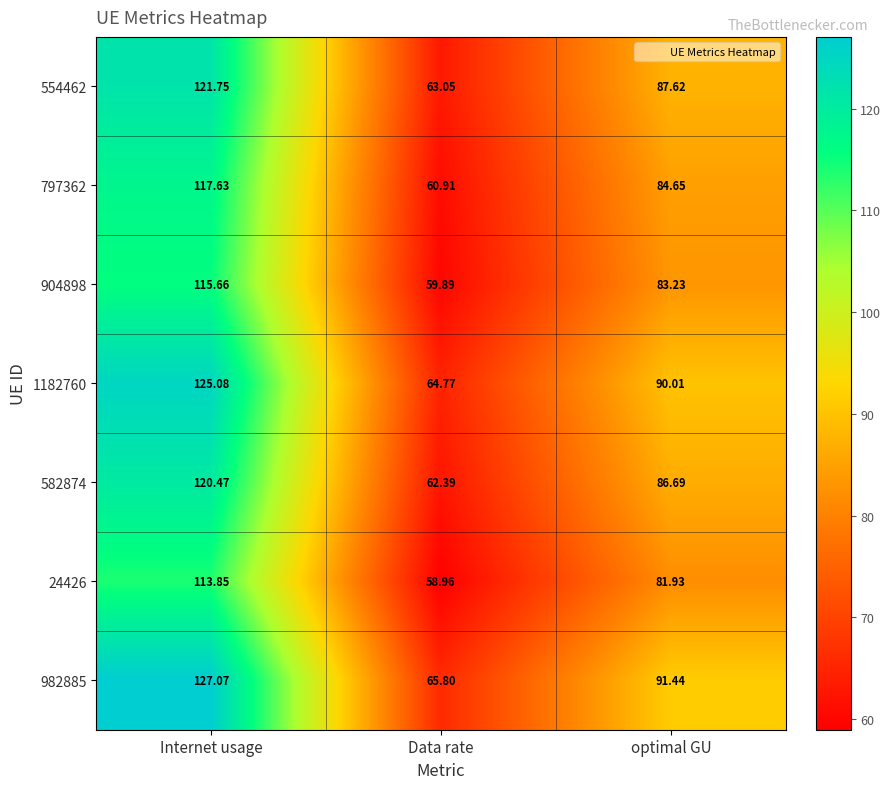

How many values in the 1182760 series exceed 90?

2